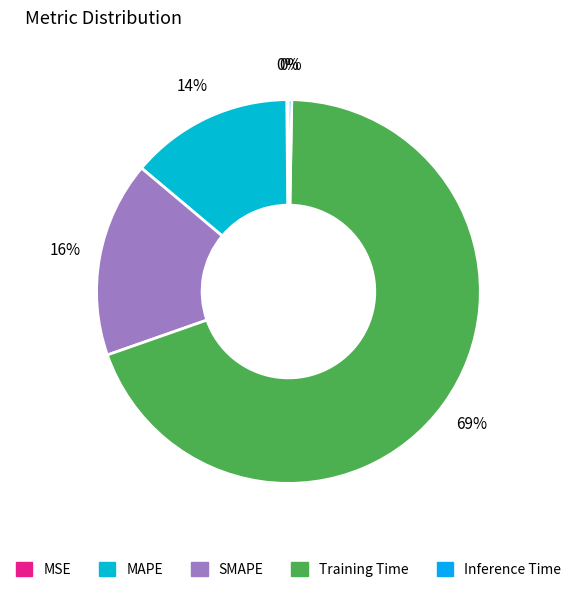

What is the total percentage of Inference Time and SMAPE?

16.8%